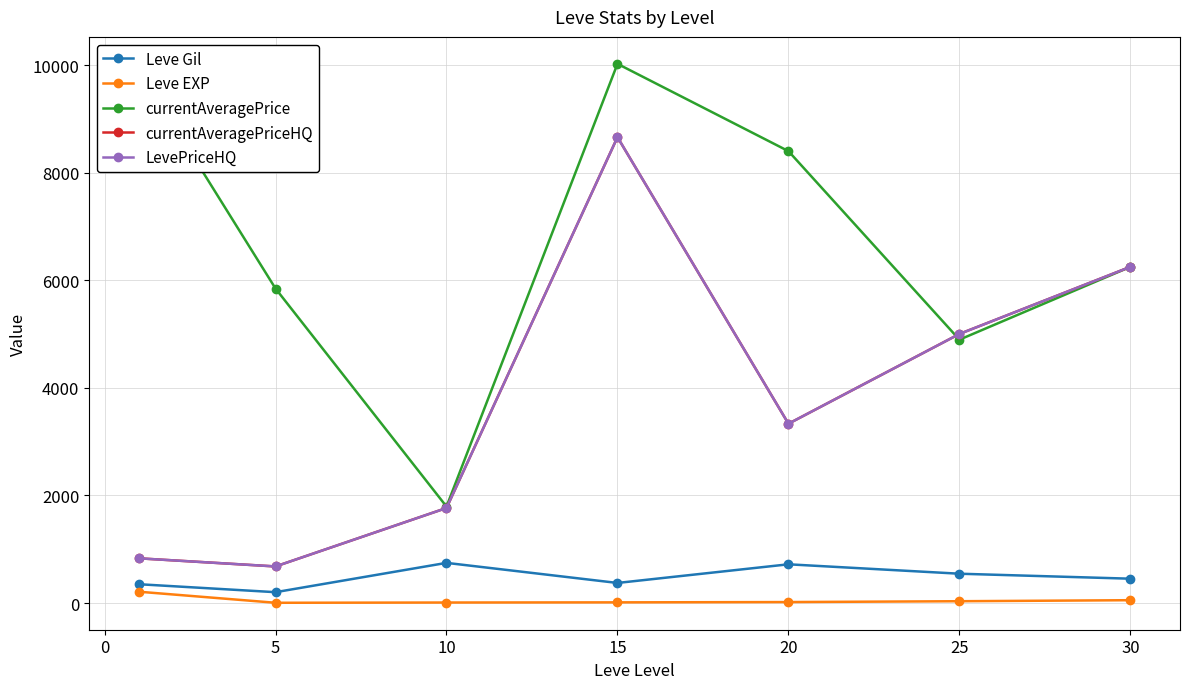

Is this an area chart (filled region under the line)?

No